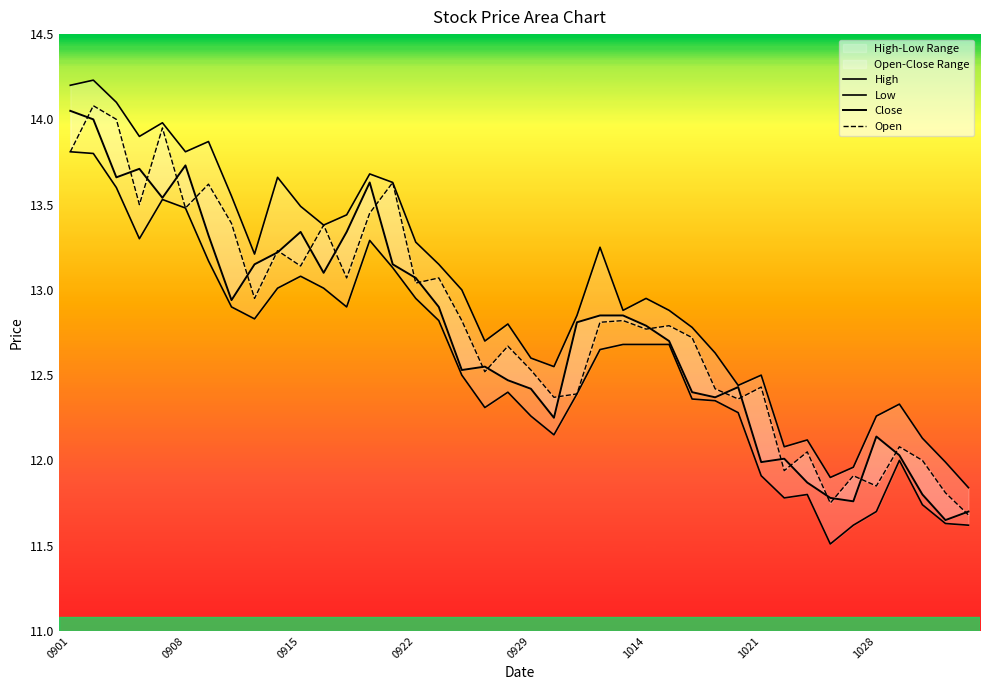

What is the difference between the second highest and second lowest values in the High series?

2.3